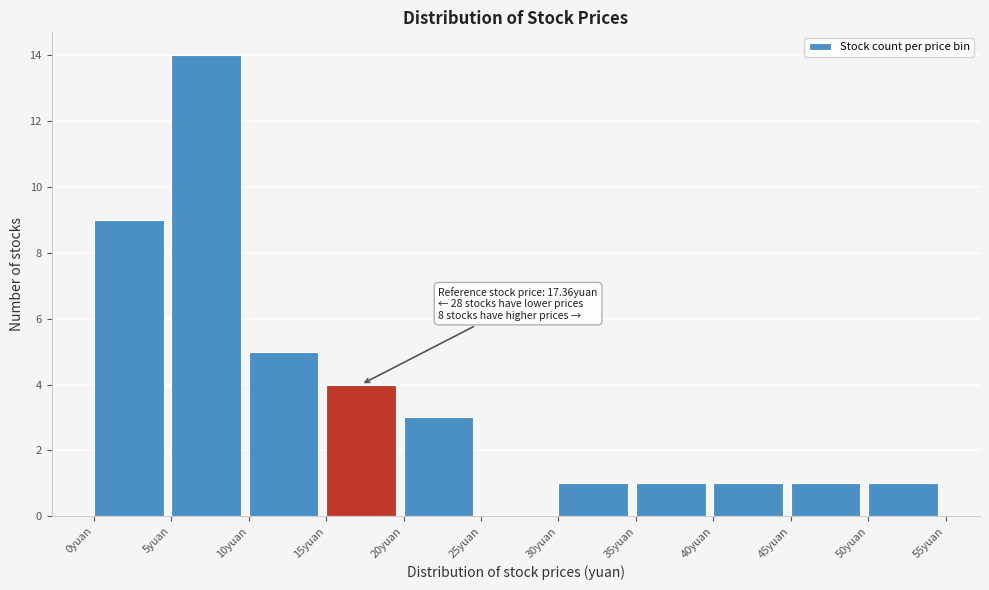

Which range on the x-axis has the tallest bar?

5 to 10